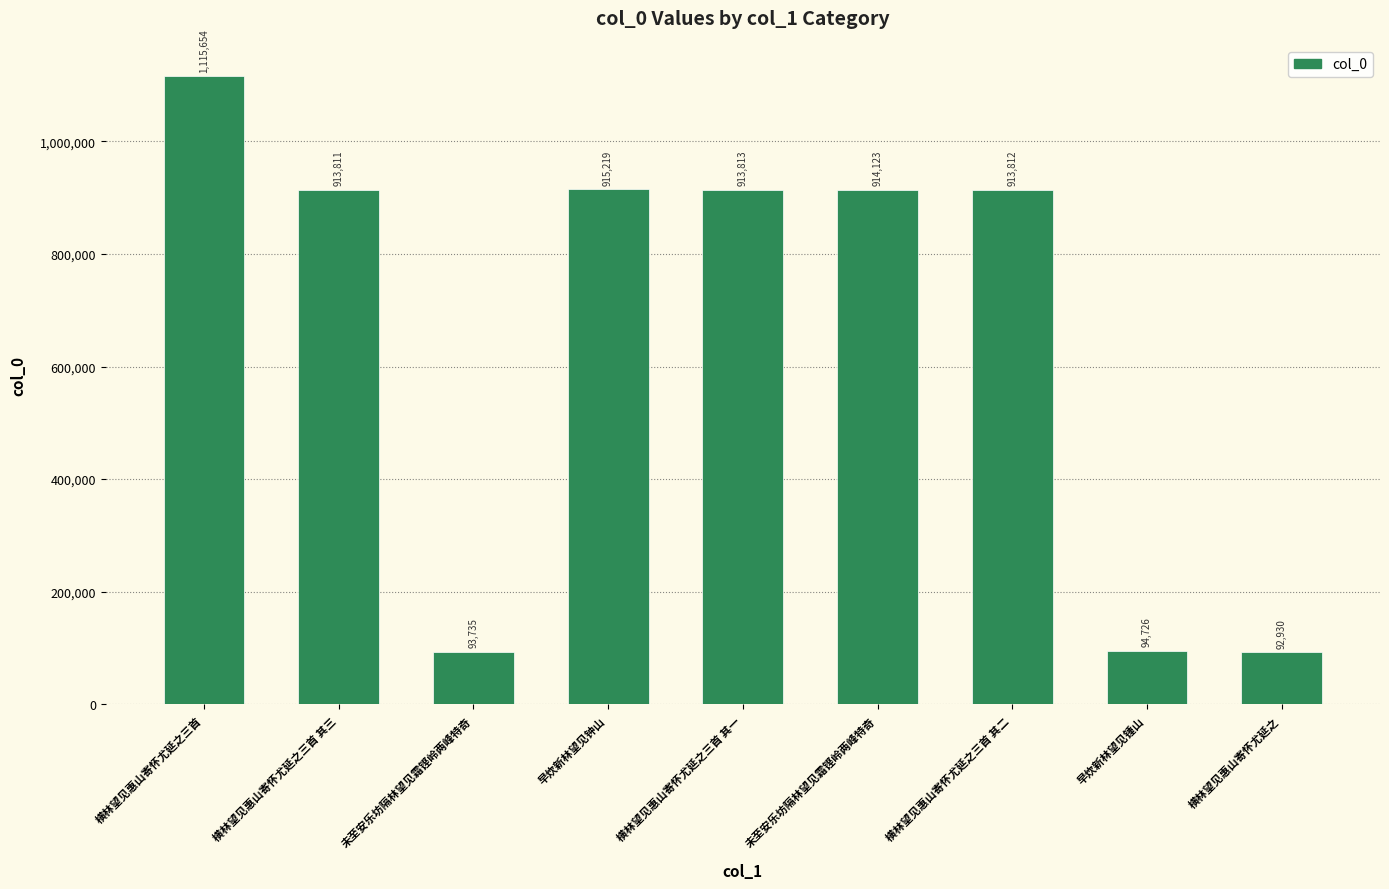

Reading left to right, transcribe all the data shown in this chart.

1115654	913811	93735	915219	913813	914123	913812	94726	92930